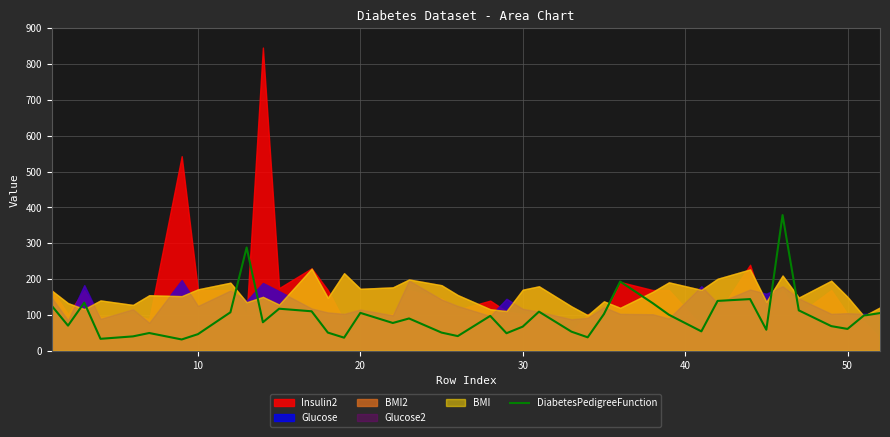

Is it true that DiabetesPedigreeFunction equals 107.7 at 30?

False